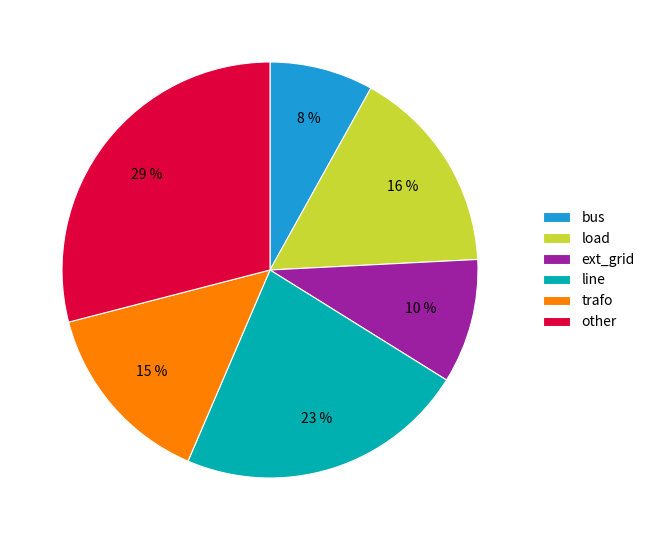

Which slice is the smallest?

bus